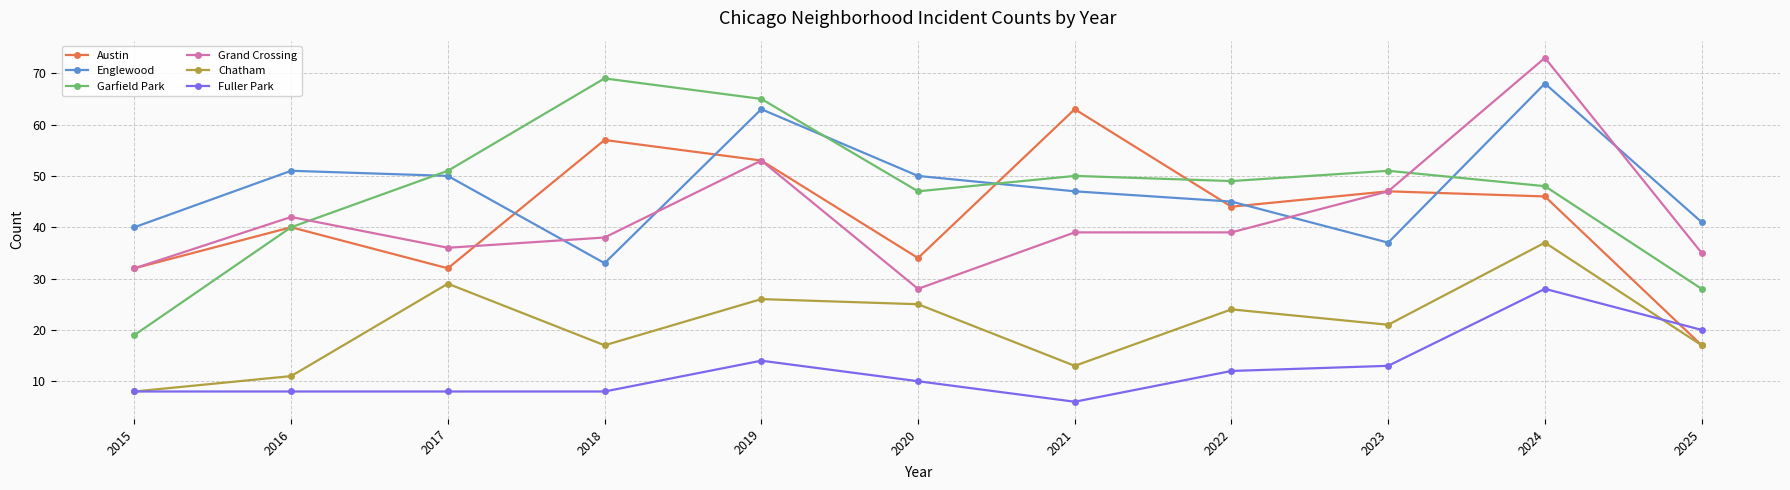

Between 2017 and 2018, which series saw the biggest shift?

Austin